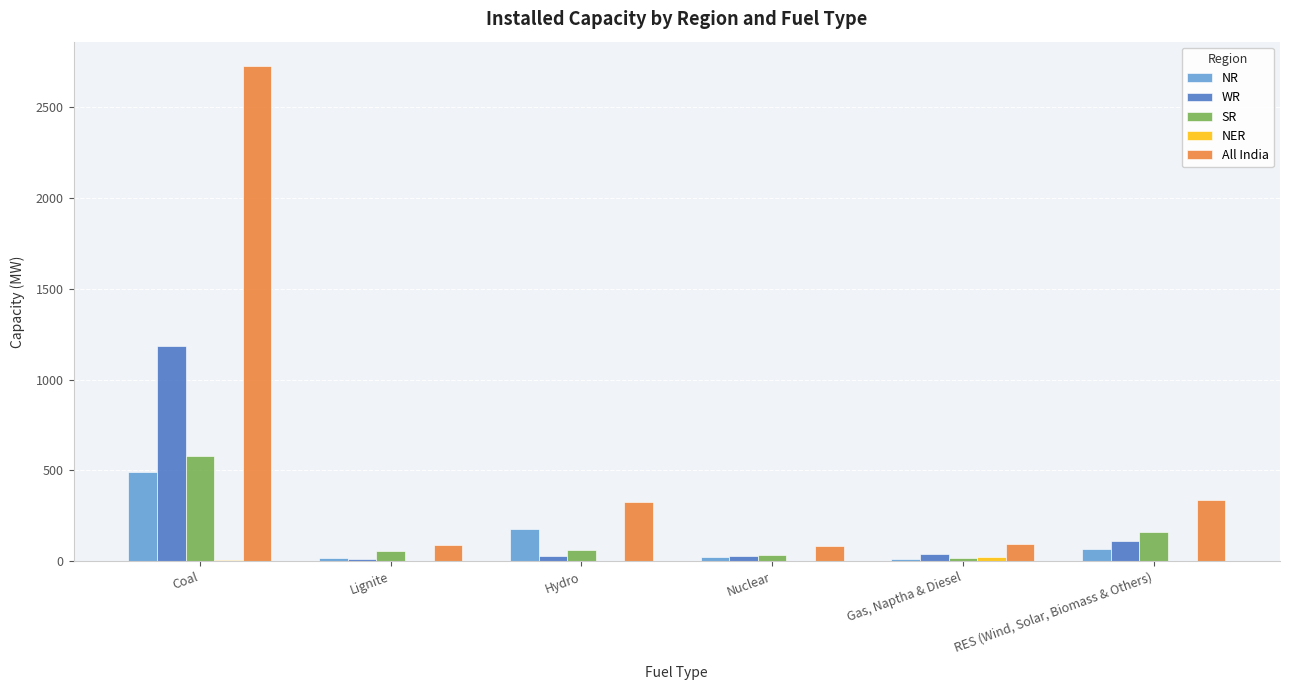

What is the greatest value displayed?

2723